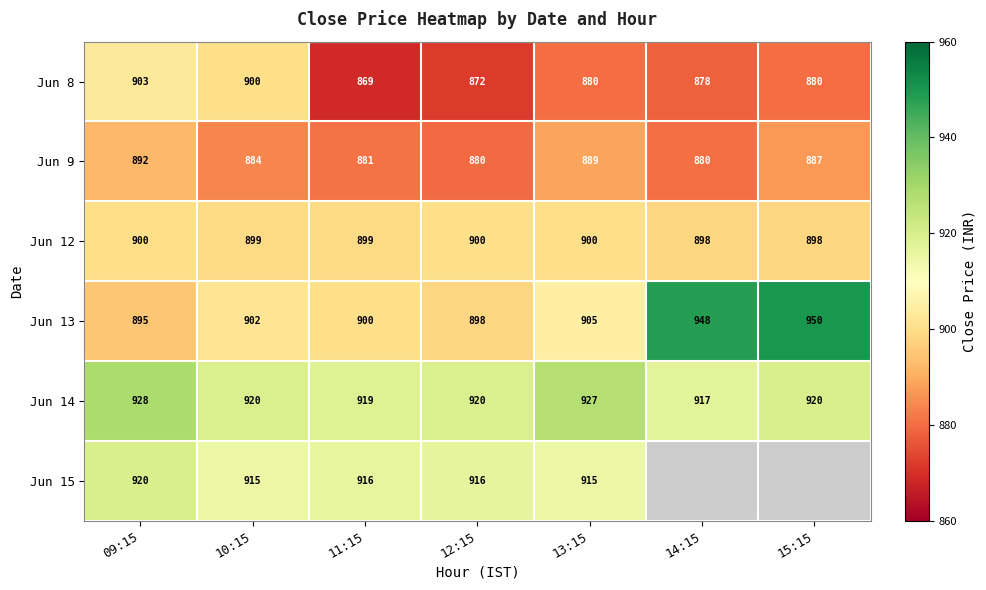

At which label does Jun 14 first exceed 920?

09:15